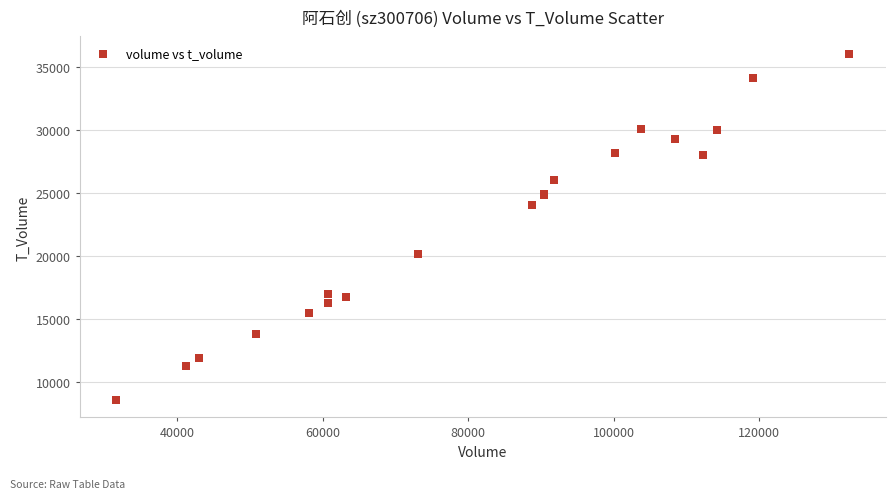

What Y value in the scatter plot is closest to 22297?

24041